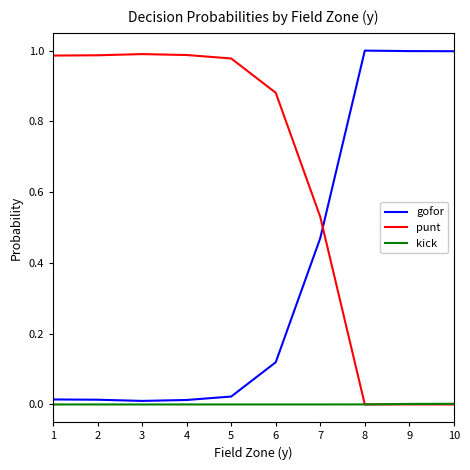

Rank the series at 6 from lowest to highest value.

kick, gofor, punt